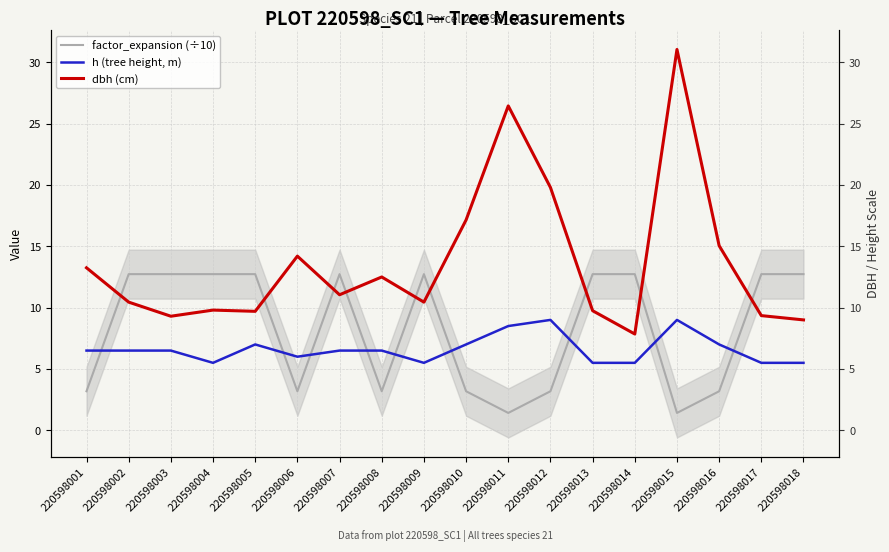

What is the difference between the highest and lowest values at 220598012?

16.6